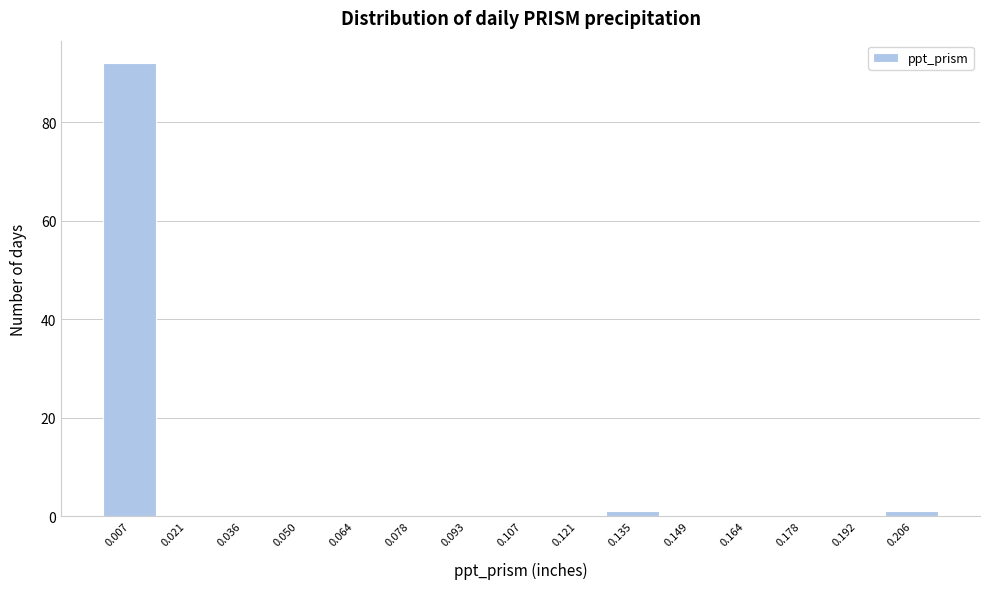

Reading left to right, transcribe this chart: for each bar, give the range it covers on the x-axis and its height. Neither the bar edges nor the heights are printed on the chart, so give them approximately, as read against the axes.

0.000 to 0.014: 92
0.014 to 0.028: 0
0.028 to 0.042: 0
0.042 to 0.056: 0
0.056 to 0.072: 0
0.072 to 0.086: 0
0.086 to 0.100: 0
0.100 to 0.114: 0
0.114 to 0.128: 0
0.128 to 0.142: under 2
0.142 to 0.156: 0
0.156 to 0.170: 0
0.170 to 0.186: 0
0.186 to 0.200: 0
0.200 to 0.214: under 2